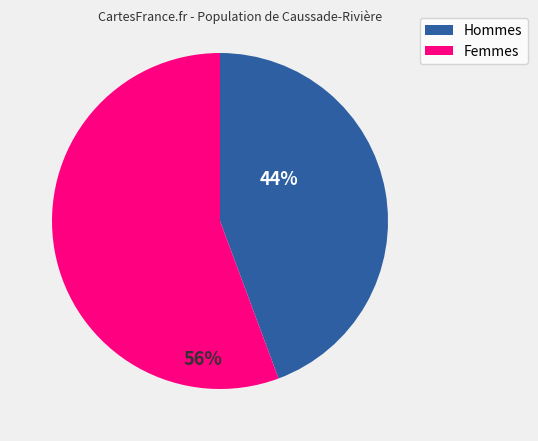

To the nearest percent, what is the average slice percentage?

50%